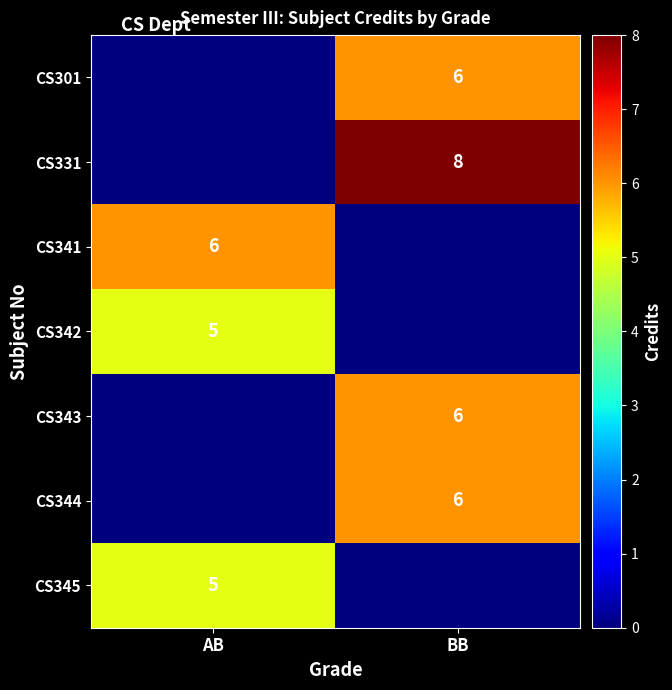

Is the value of row_5 at BB greater than the value of row_1 at BB?

No